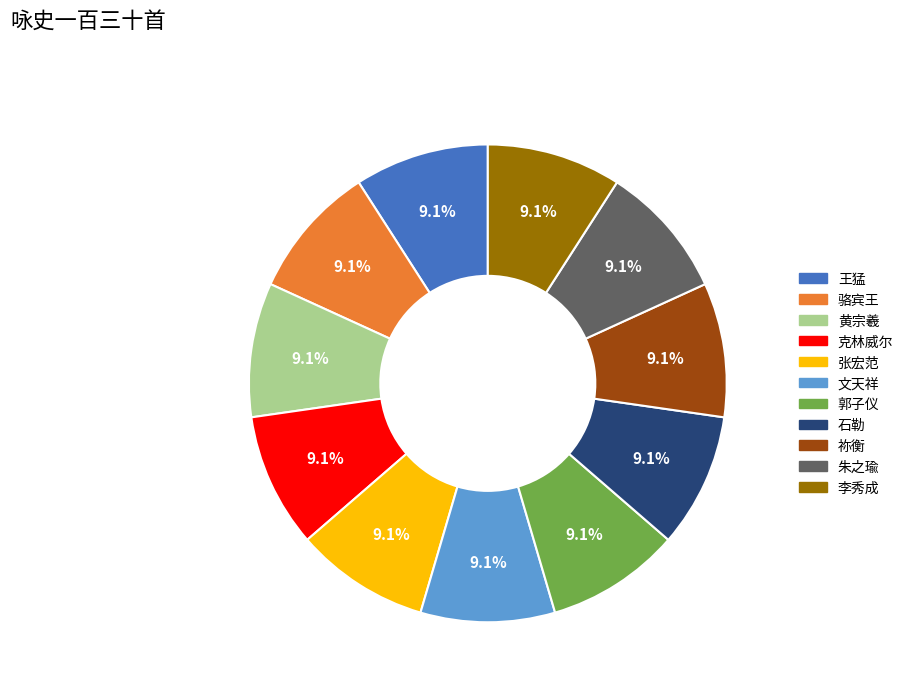

Does any single category account for the majority?

No